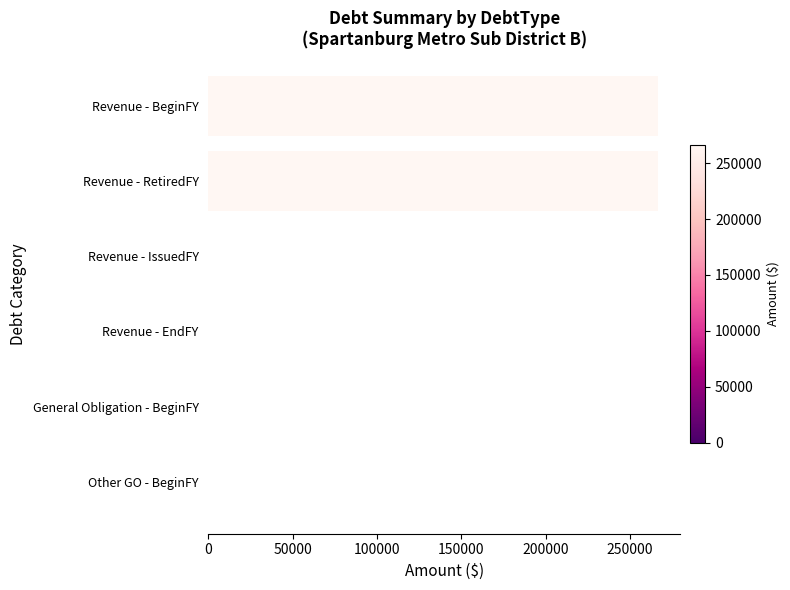

What is the sum of all values?

532988